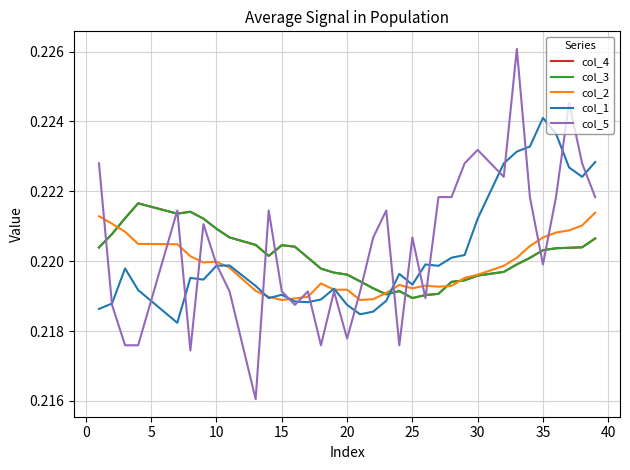

Does the chart display data point markers on the line(s)?

No